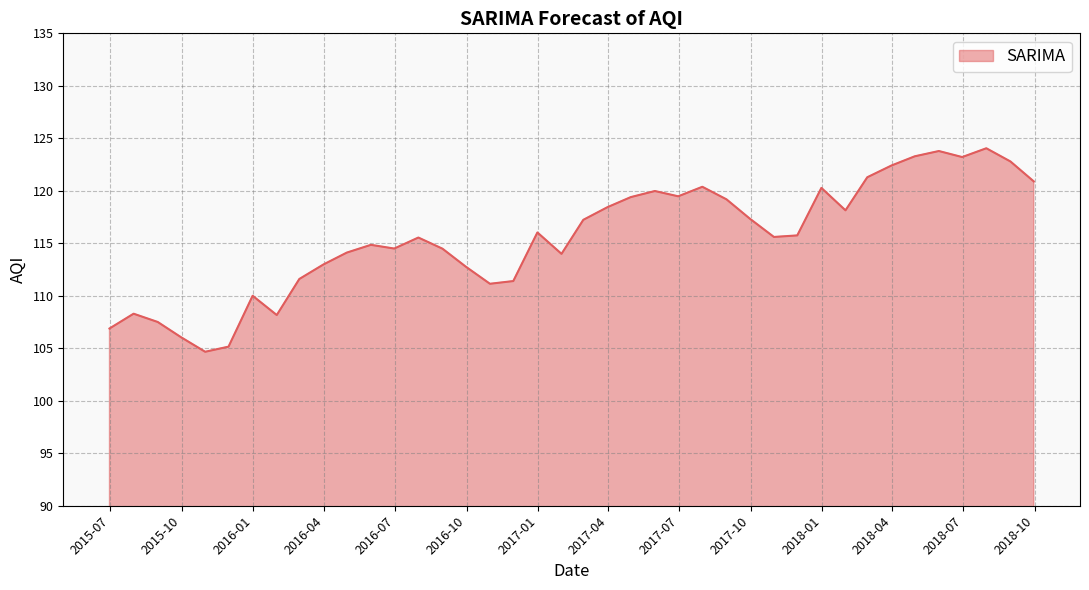

What is the difference between the maximum and minimum values?

19.4